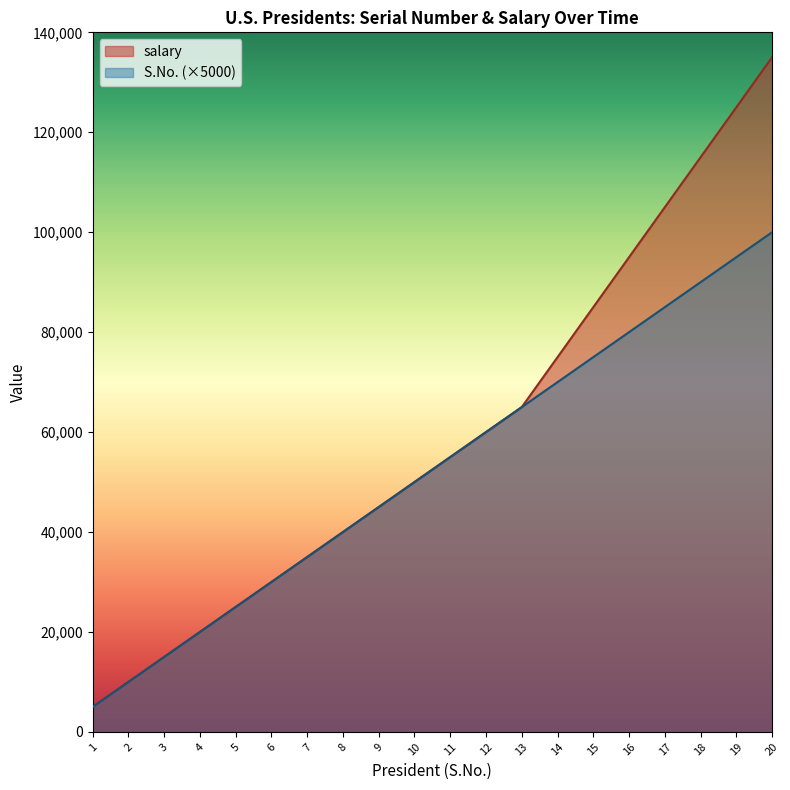

True or false: salary and S.No. cross at least once.

False